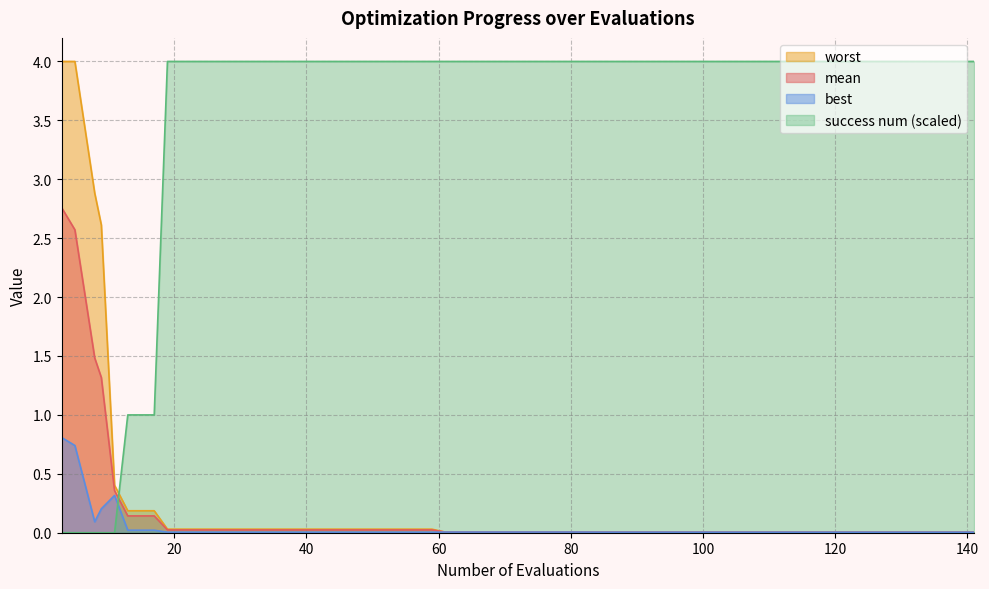

What is the maximum value shown in the chart?

4.0